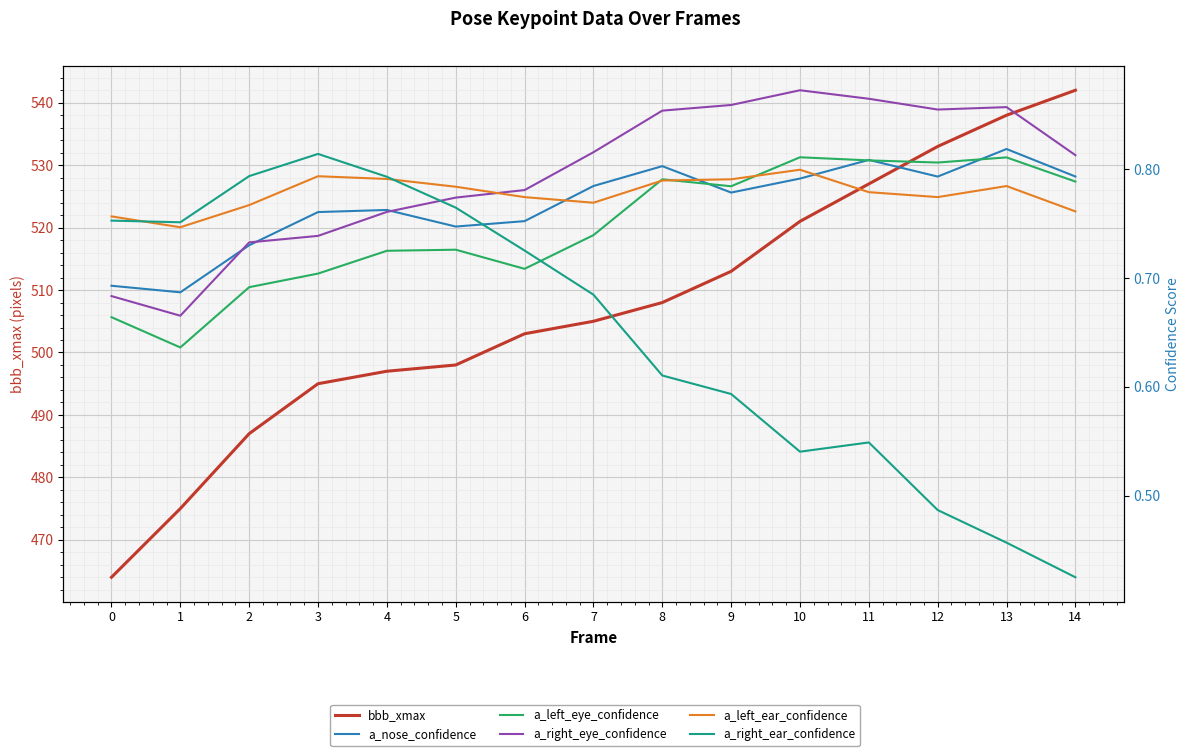

Is it true that a_right_eye_confidence equals 0.7 at 3?

True